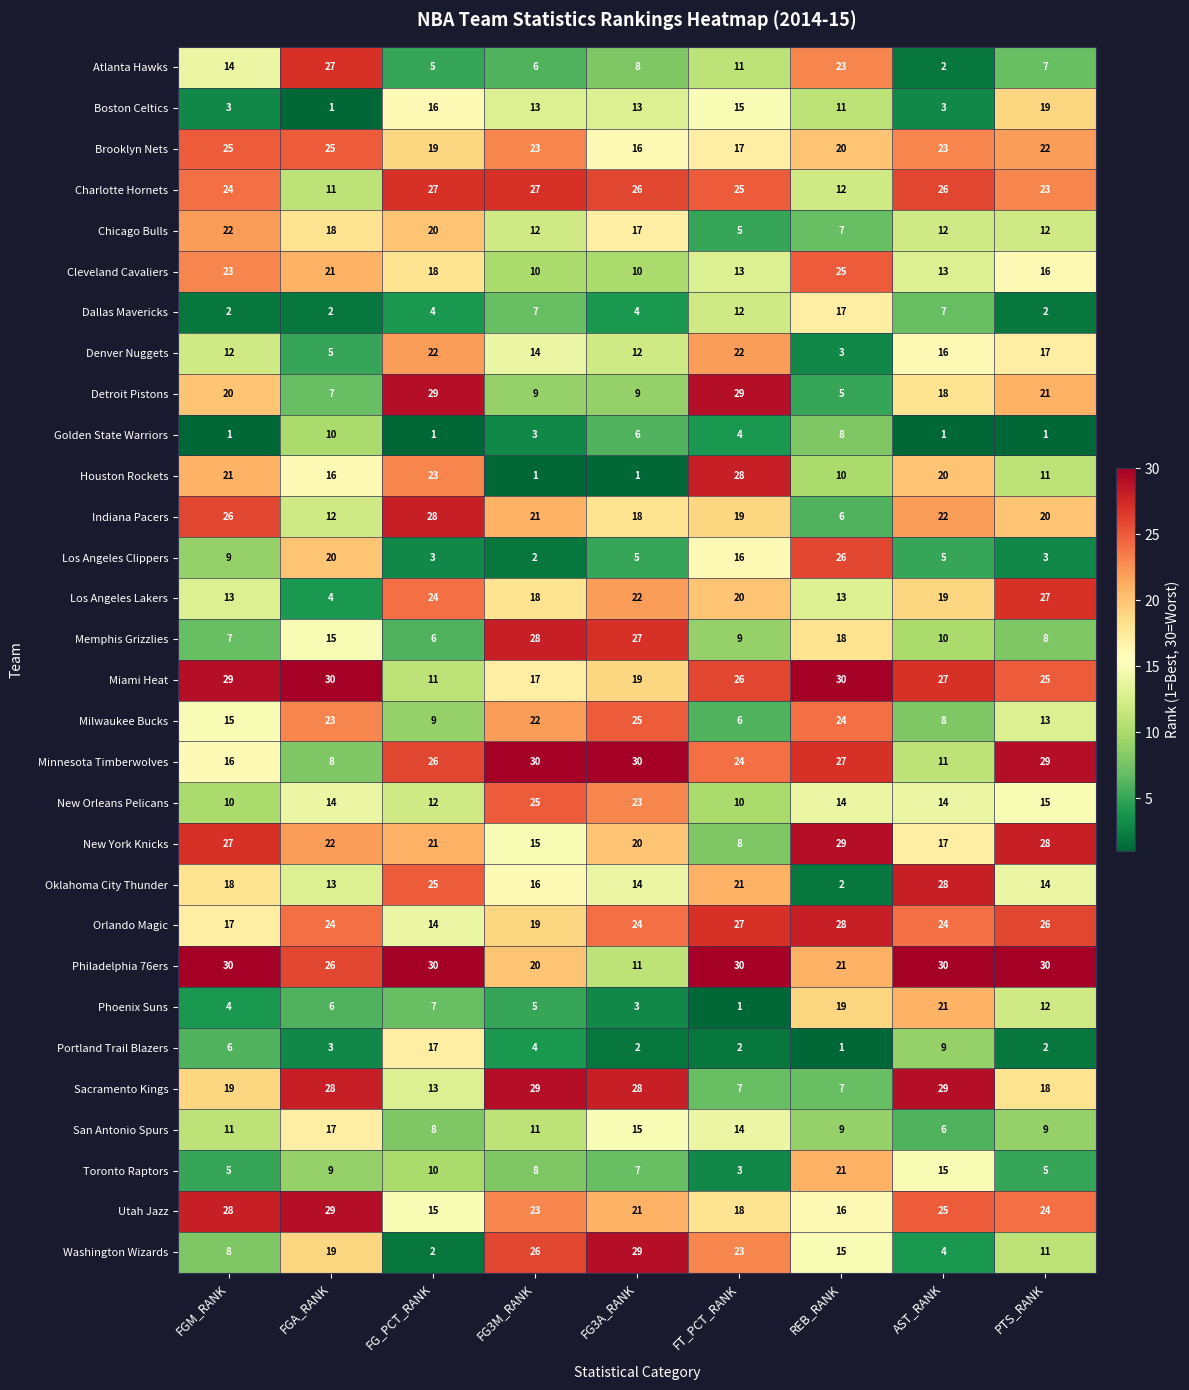

Is the value of Boston Celtics at FG3M_RANK greater than the value of Memphis Grizzlies at FG3A_RANK?

No